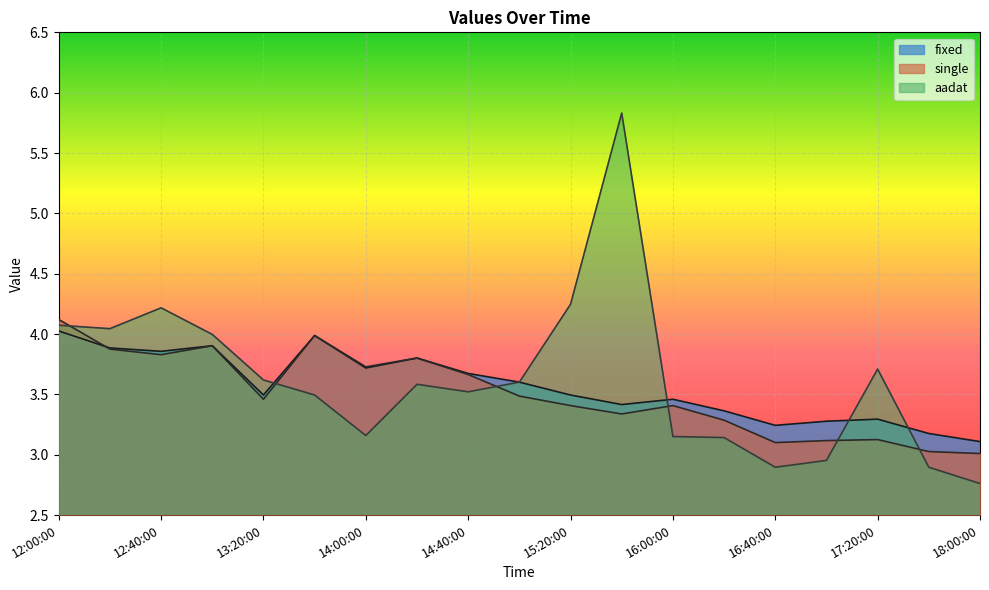

What is the lowest value of the aadat series?

2.8